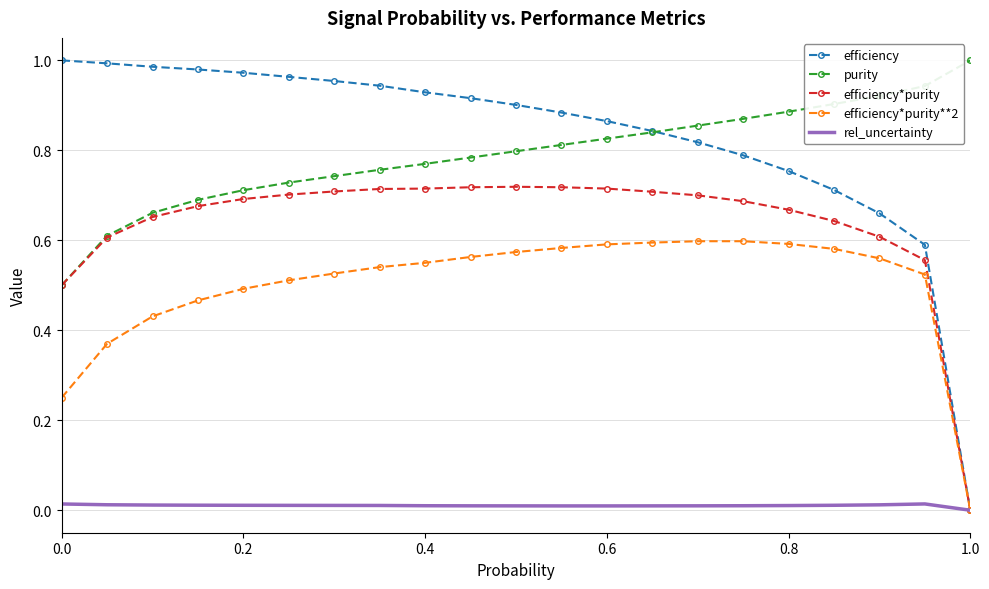

Which series has the widest spread of values?

efficiency